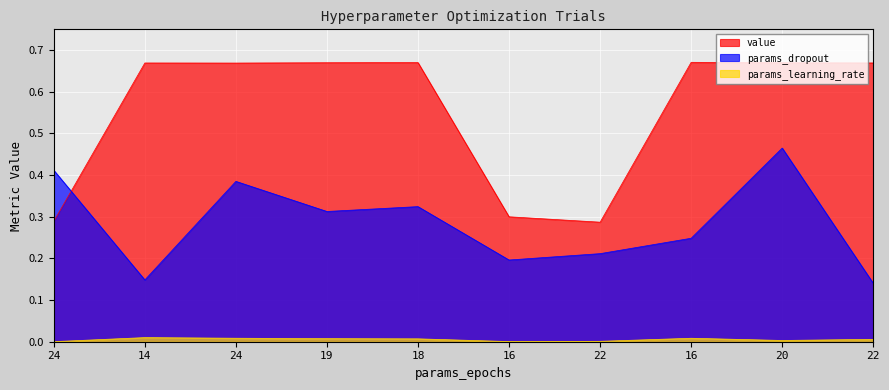

How many interior local valleys does the params_learning_rate series have?

2